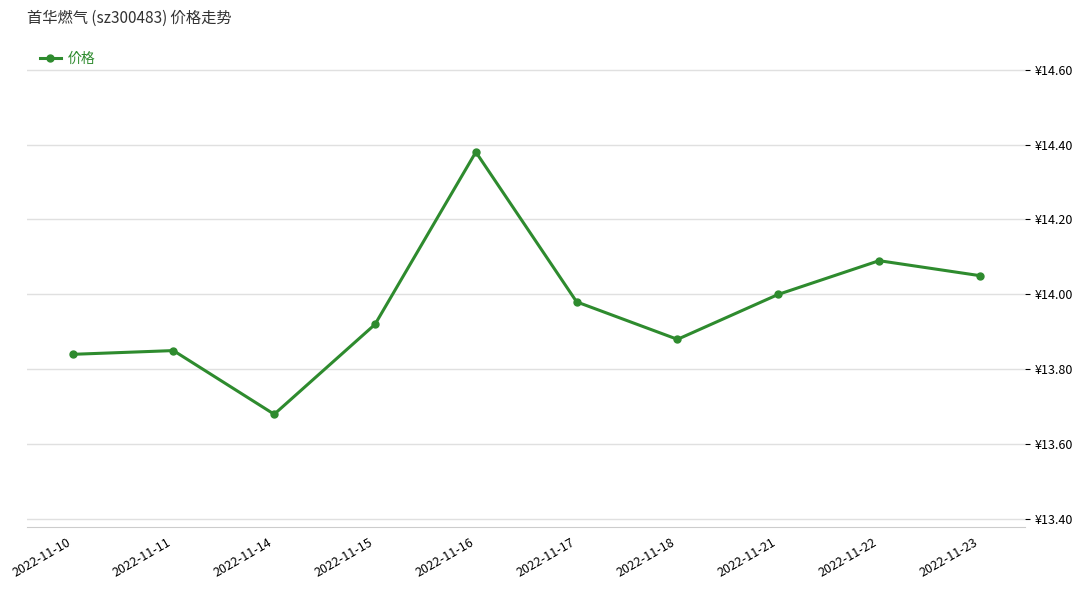

Reading left to right, extract all data points from this chart.

13.8	13.8	13.7	13.9	14.4	14.0	13.9	14.0	14.1	14.1